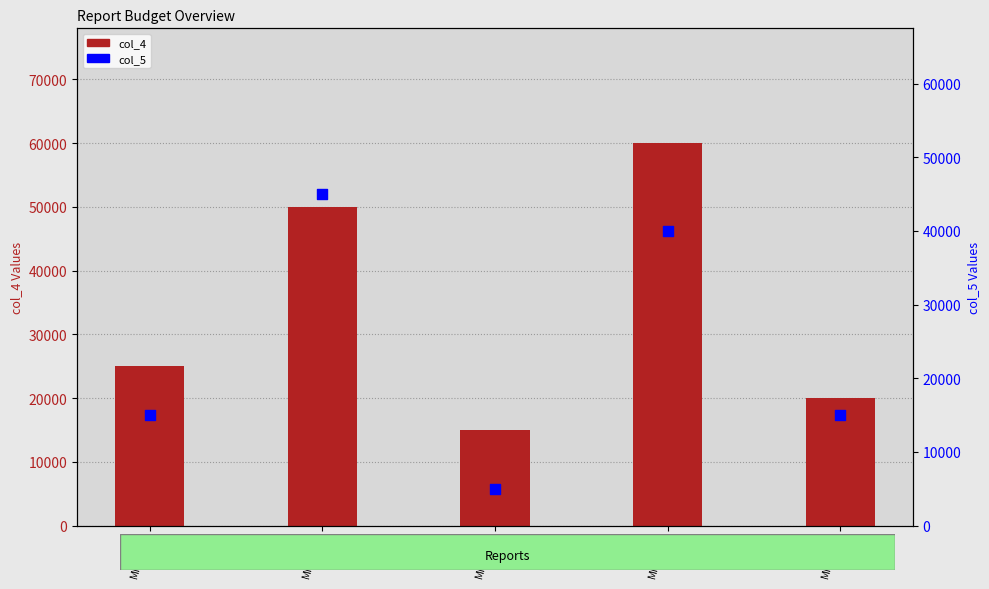

At which category is the sum across all series the highest?

MM0004